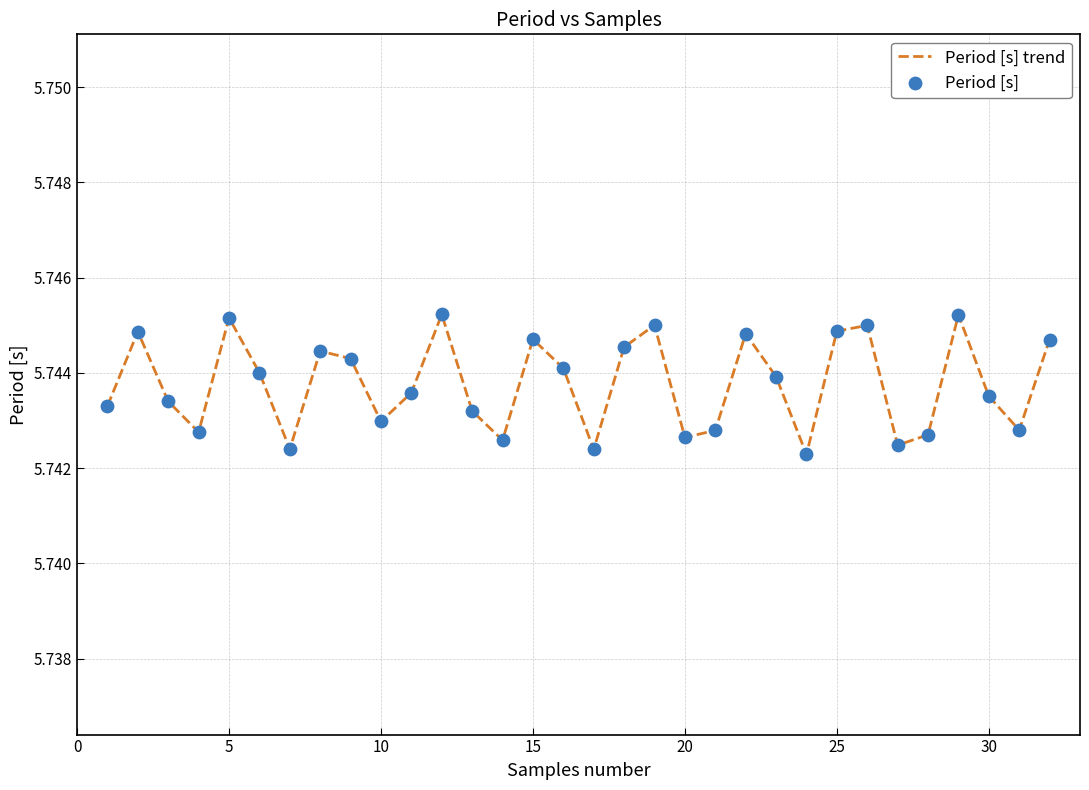

Is this an area chart (filled region under the line)?

No